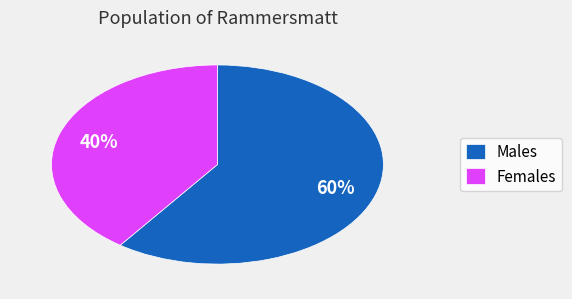

The Females slice represents 35% of the pie. True or false?

False